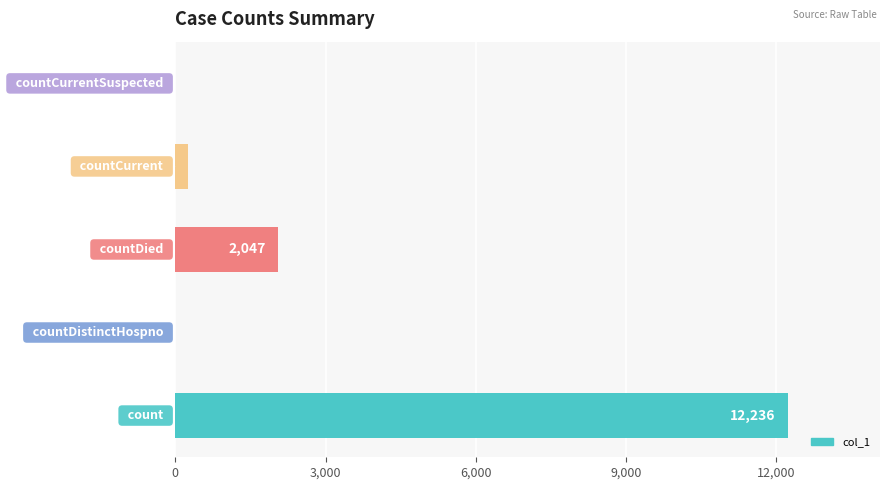

How many values are above zero?

3